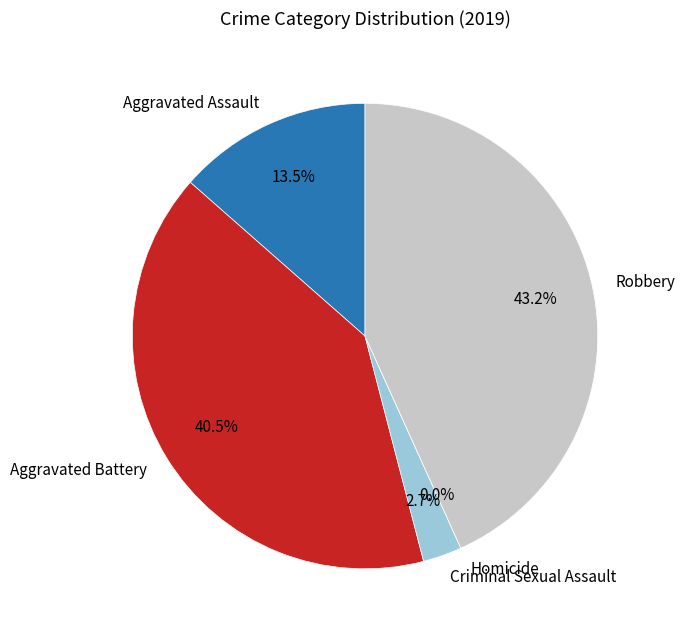

Does Aggravated Assault account for over 50% of the chart?

No